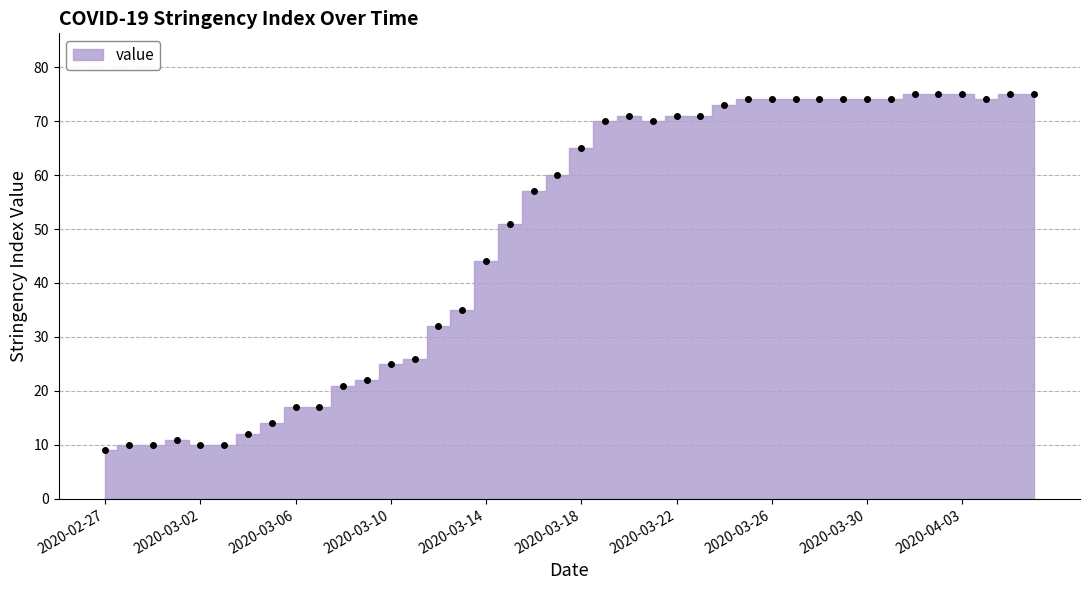

What is the difference between the maximum and second lowest values?

65